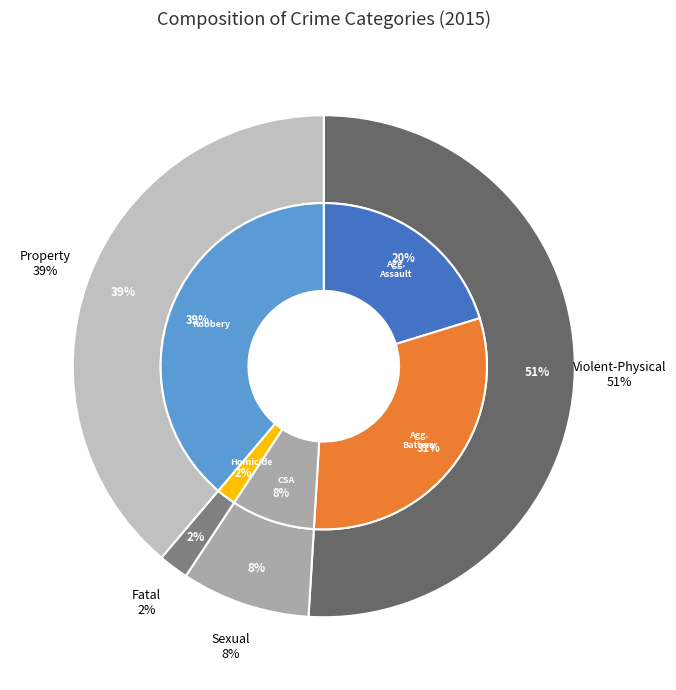

Rank the categories by value from highest to lowest.

Robbery, Aggravated Battery, Aggravated Assault, Criminal Sexual Assault, Homicide